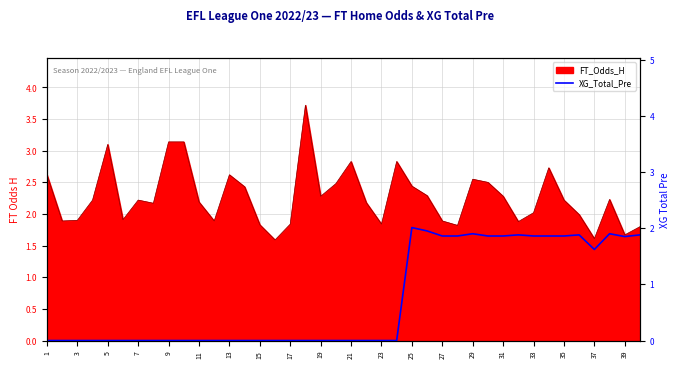

What is the approximate value at 25?

2.0